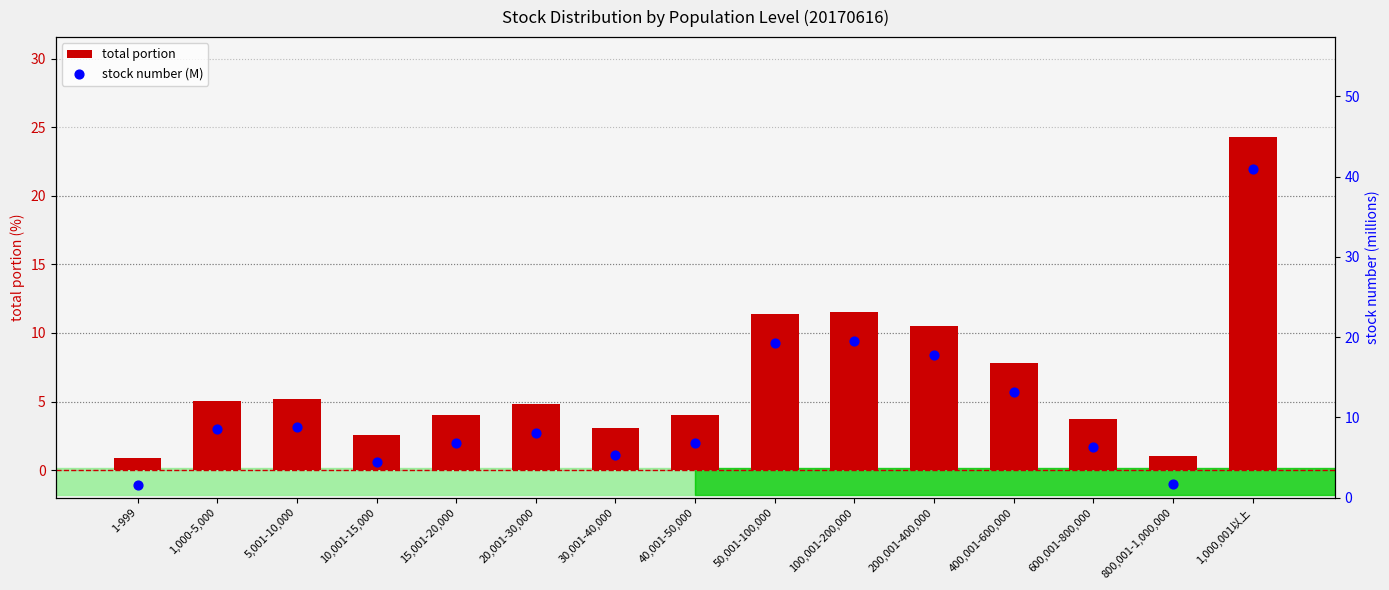

Which series has the widest spread of Y values?

stock number (M)